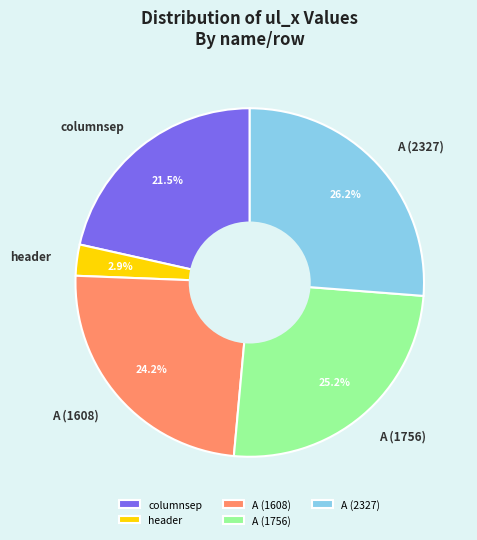

Which slice is the smallest?

header